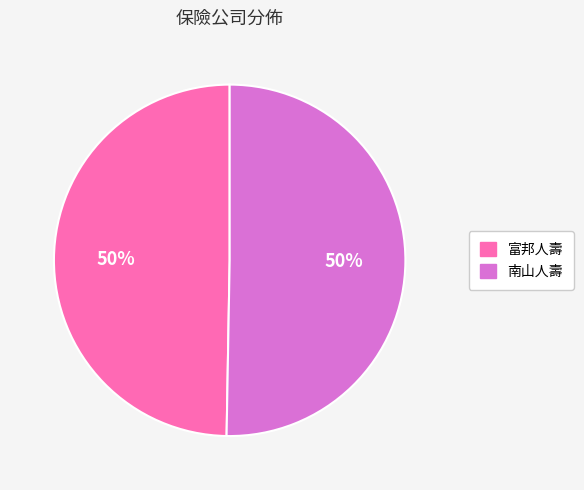

Combined, do 富邦人壽 and 南山人壽 account for over 50%?

Yes